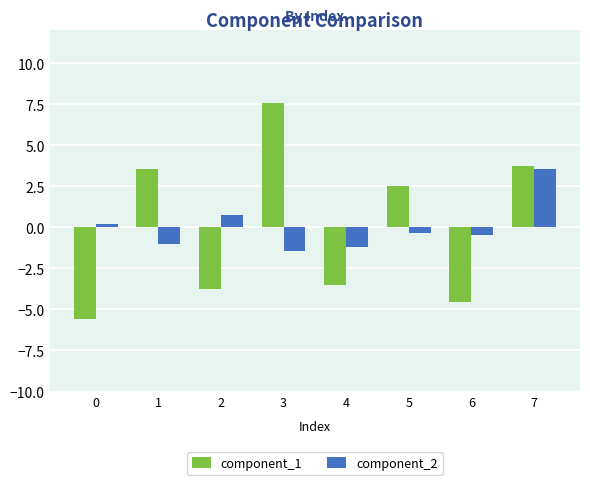

How many data points does each series have?

8